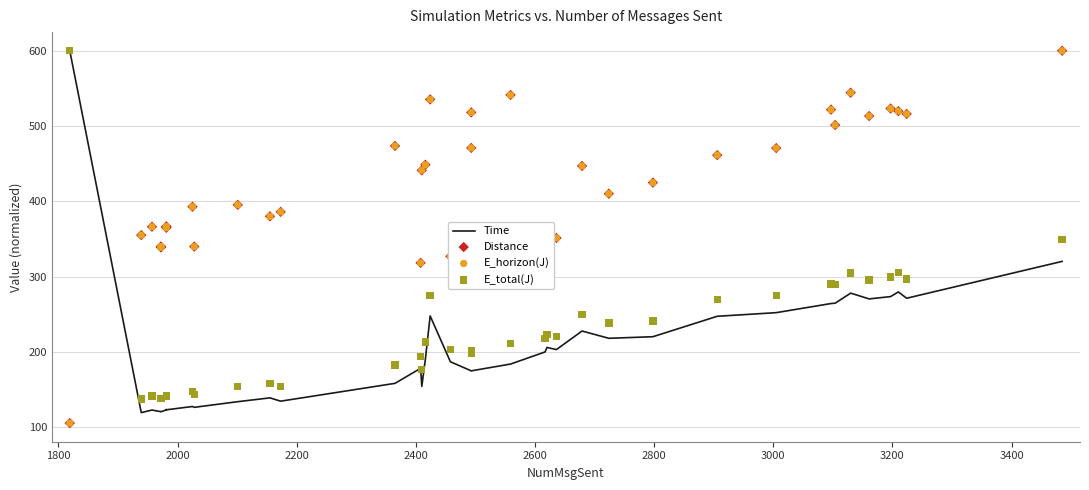

Is the value of Distance at 3400 greater than the value of E_total(J) at 34?

Yes